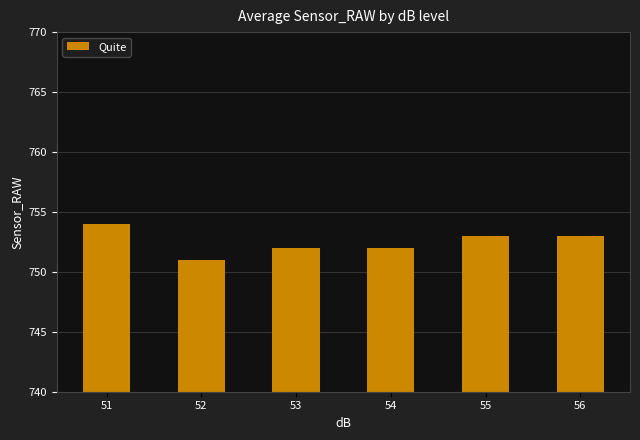

Does the chart contain stacked bars?

No